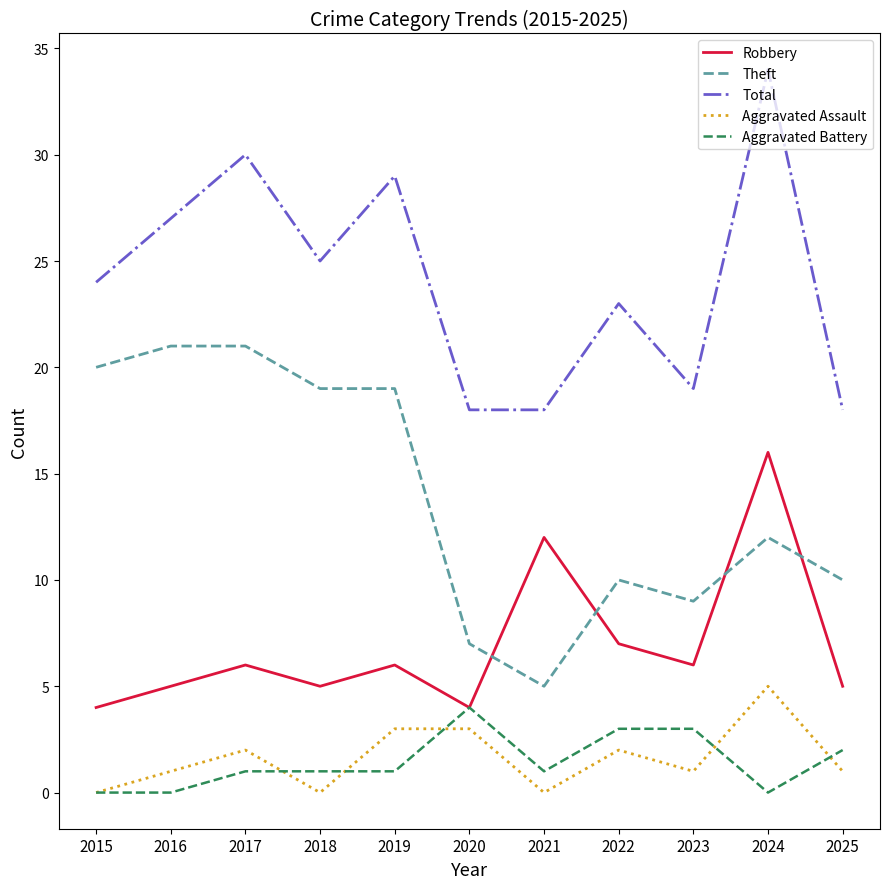

Reading right to left, transcribe all the data shown in this chart.

Robbery: 5	16	6	7	12	4	6	5	6	5	4
Theft: 10	12	9	10	5	7	19	19	21	21	20
Total: 18	34	19	23	18	18	29	25	30	27	24
Aggravated Assault: 1	5	1	2	0	3	3	0	2	1	0
Aggravated Battery: 2	0	3	3	1	4	1	1	1	0	0